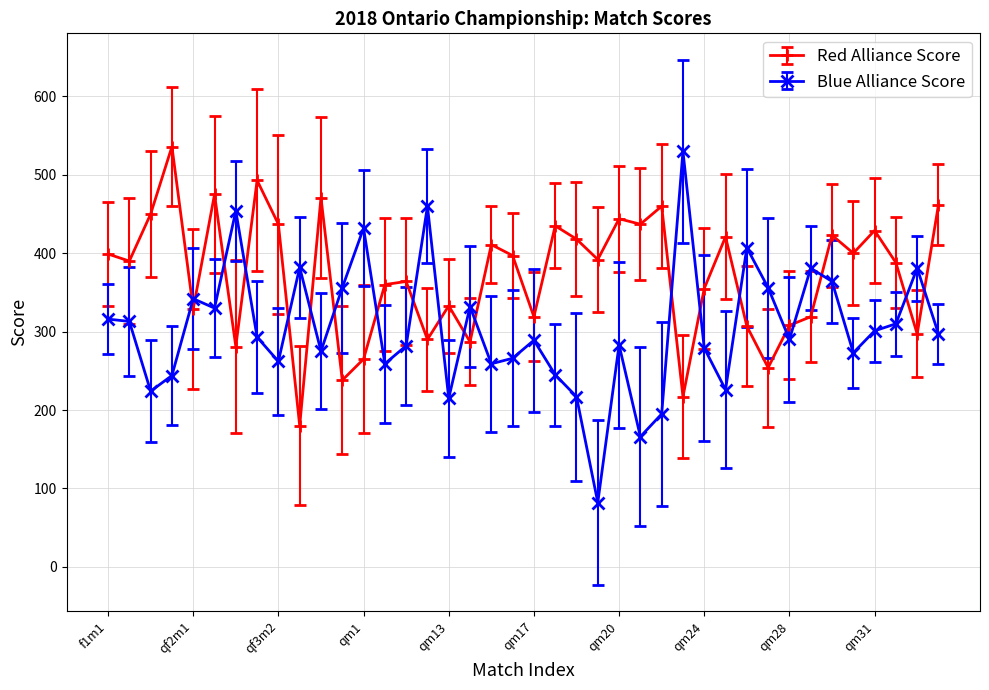

Which series has the widest spread of values?

Blue Alliance Score